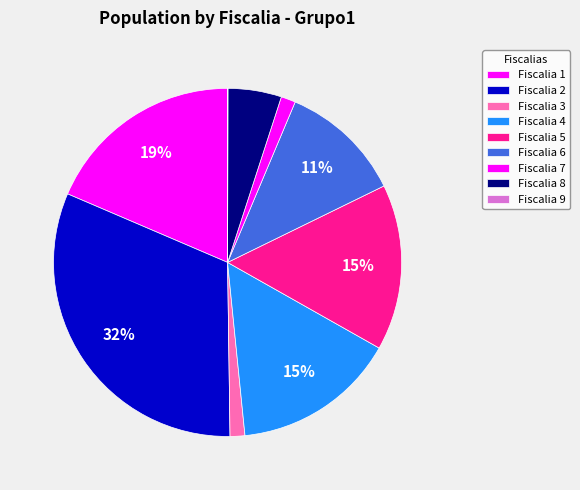

Rank the categories by value from lowest to highest.

Fiscalia 9, Fiscalia 7, Fiscalia 3, Fiscalia 8, Fiscalia 6, Fiscalia 4, Fiscalia 5, Fiscalia 1, Fiscalia 2